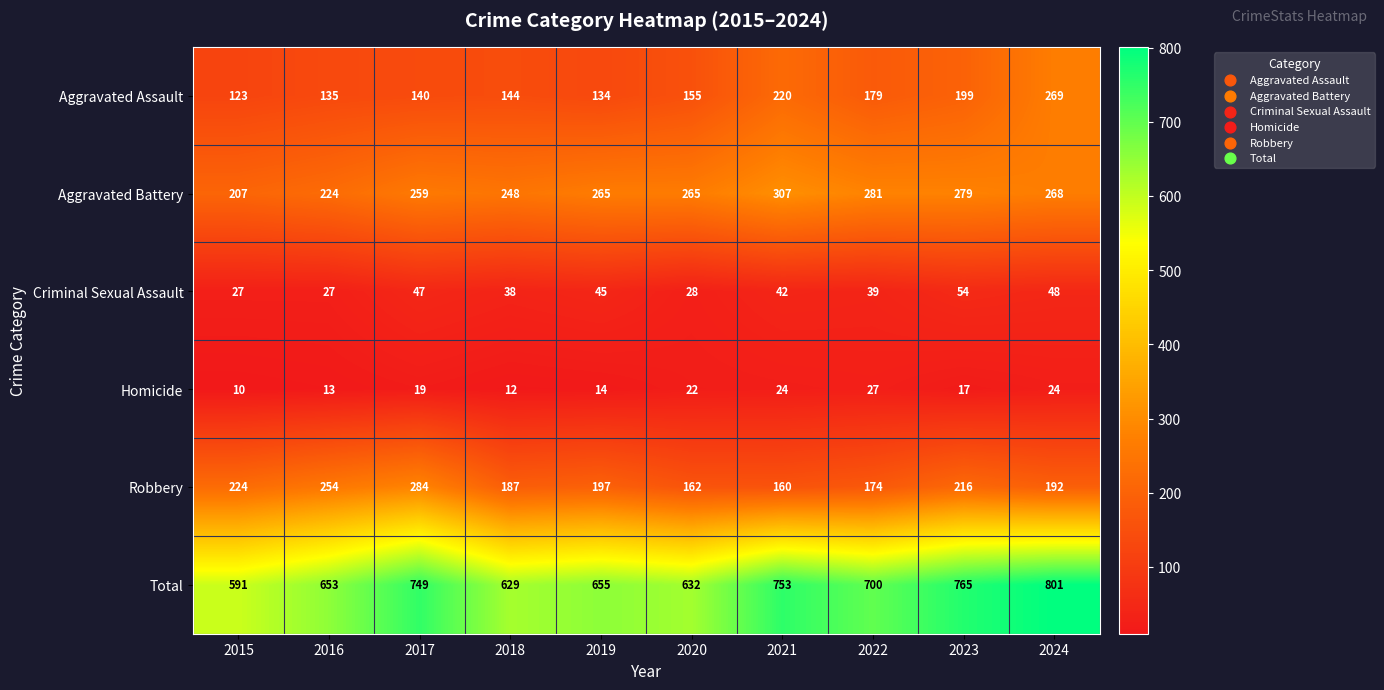

What is the lowest value of the Criminal Sexual Assault series?

27